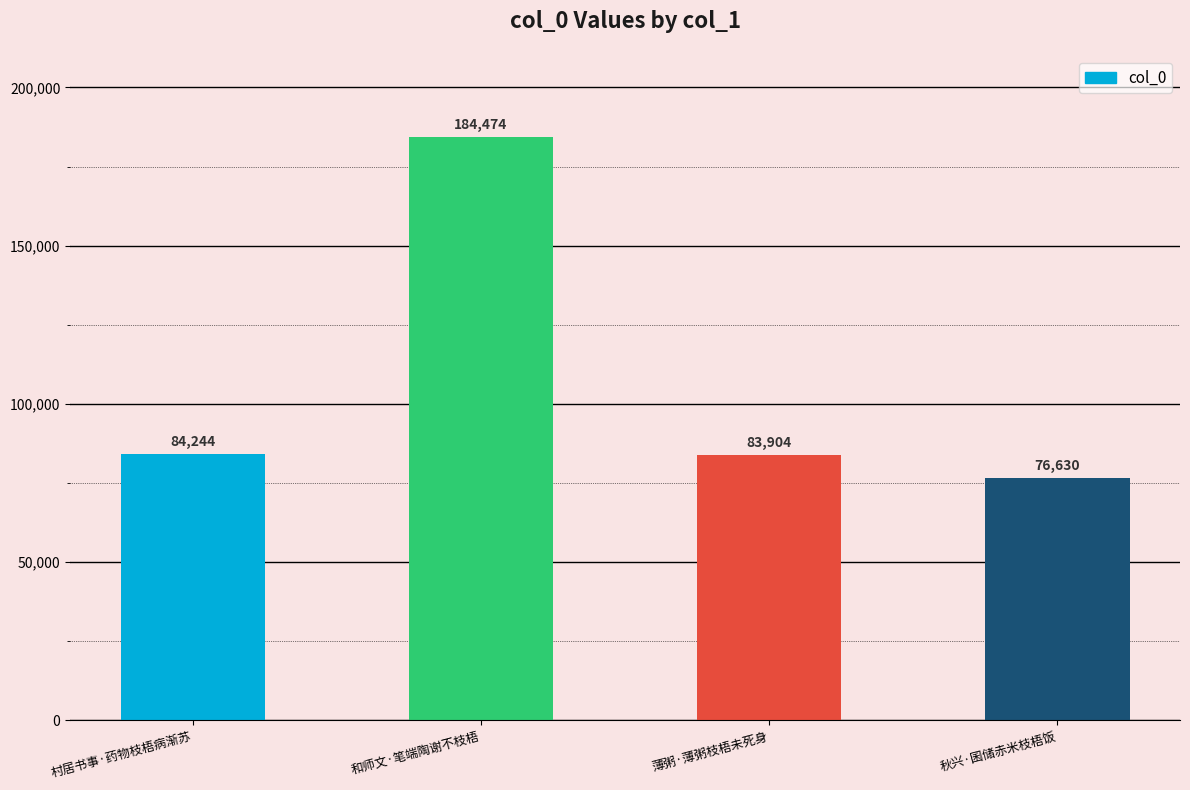

The value at 秋兴·囷储赤米枝梧饭 is 76630. True or false?

True